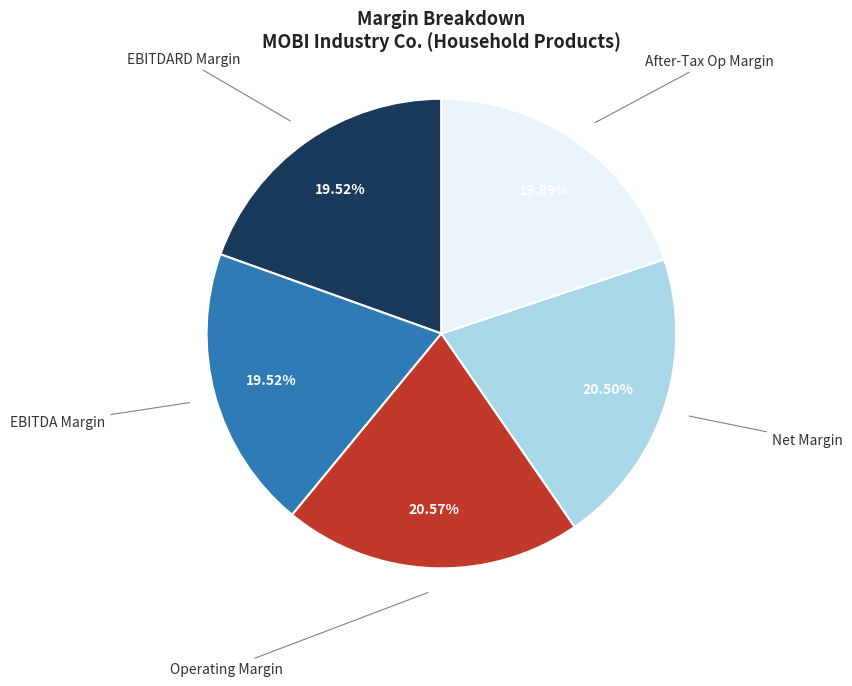

Is there a majority slice in this chart?

No